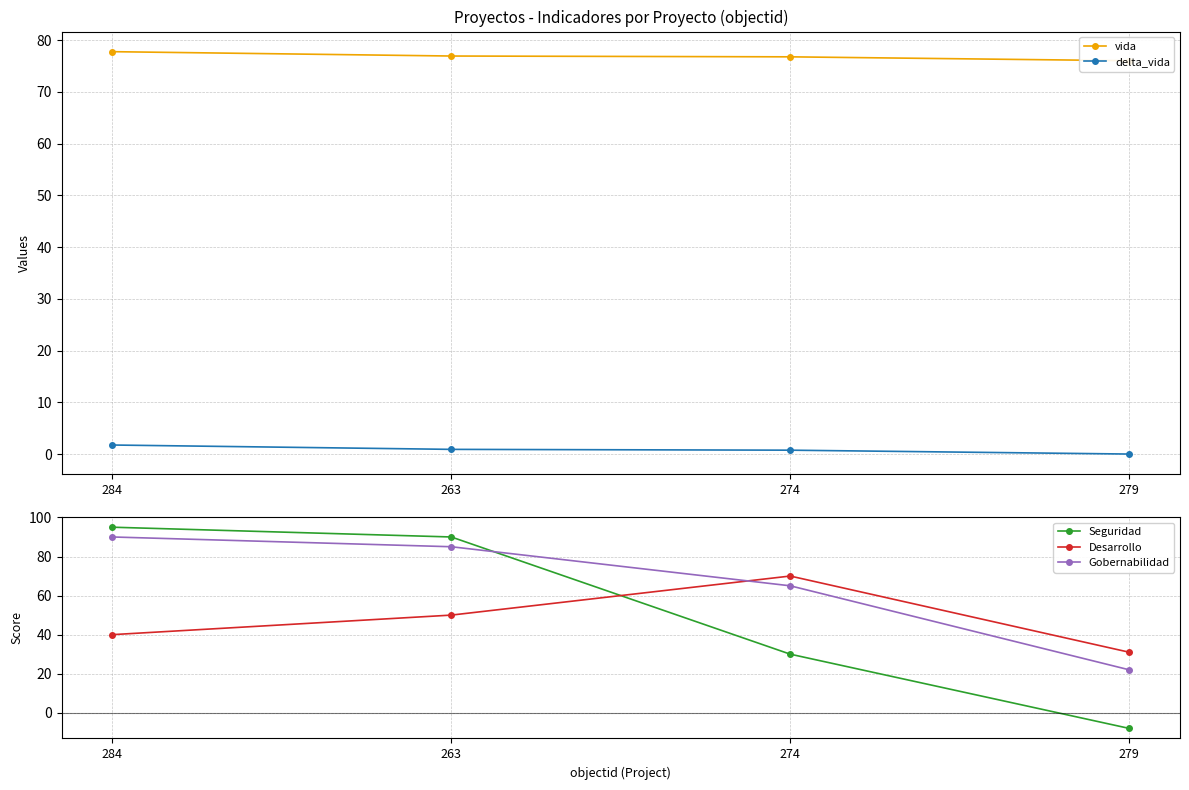

Where is Seguridad nearest to the value 43?

274